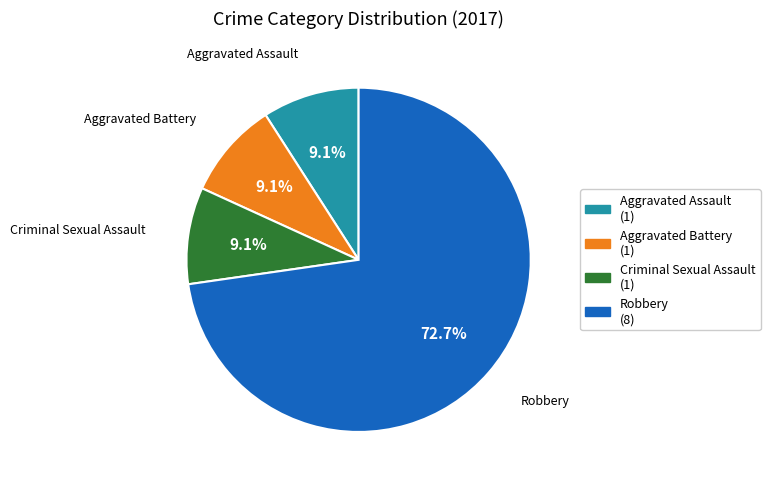

Which has a higher value, Robbery (8) or Aggravated Battery (1)?

Robbery (8)